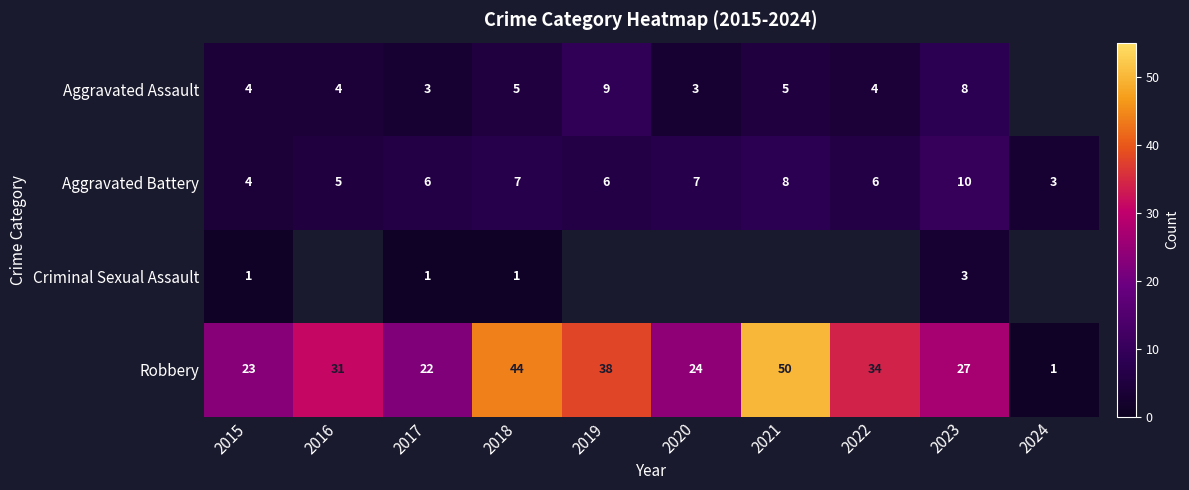

Rank the series at 2018 from highest to lowest value.

Robbery, Aggravated Battery, Aggravated Assault, Criminal Sexual Assault